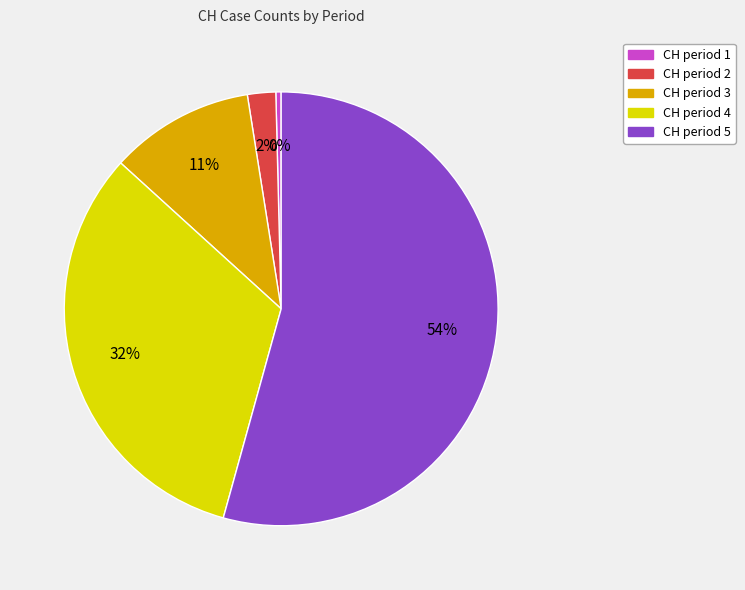

To the nearest percent, what is the average slice percentage?

20%